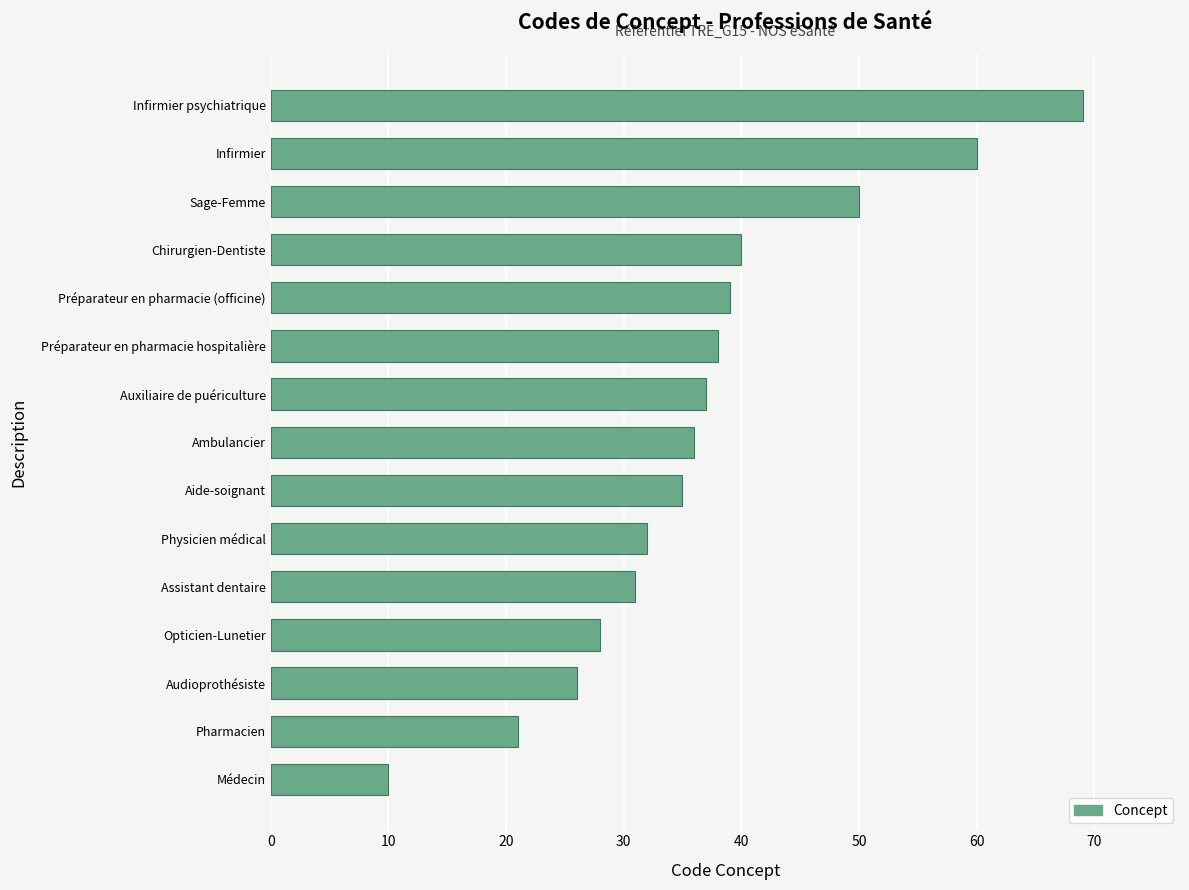

The value at Assistant dentaire is 31. True or false?

True